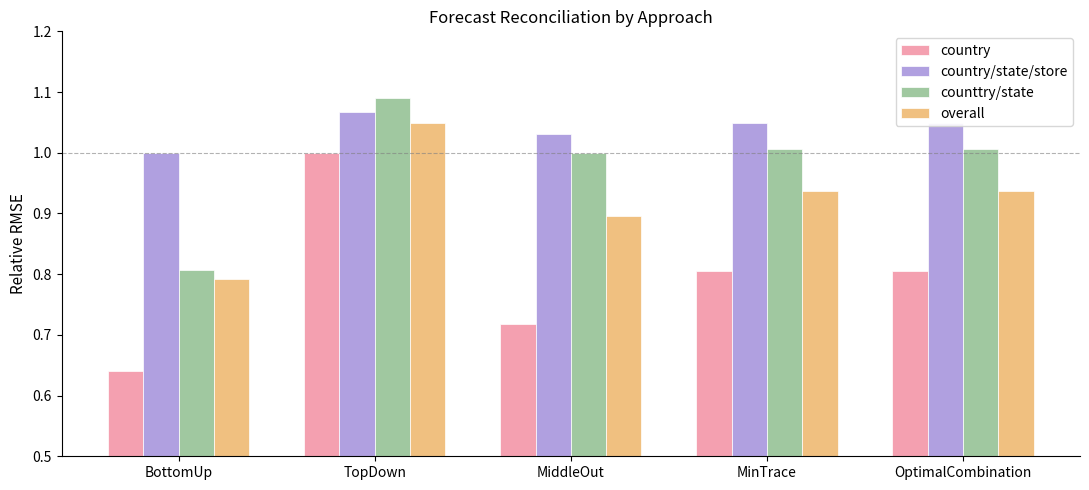

What is the label of the 5th bar from the right?

BottomUp